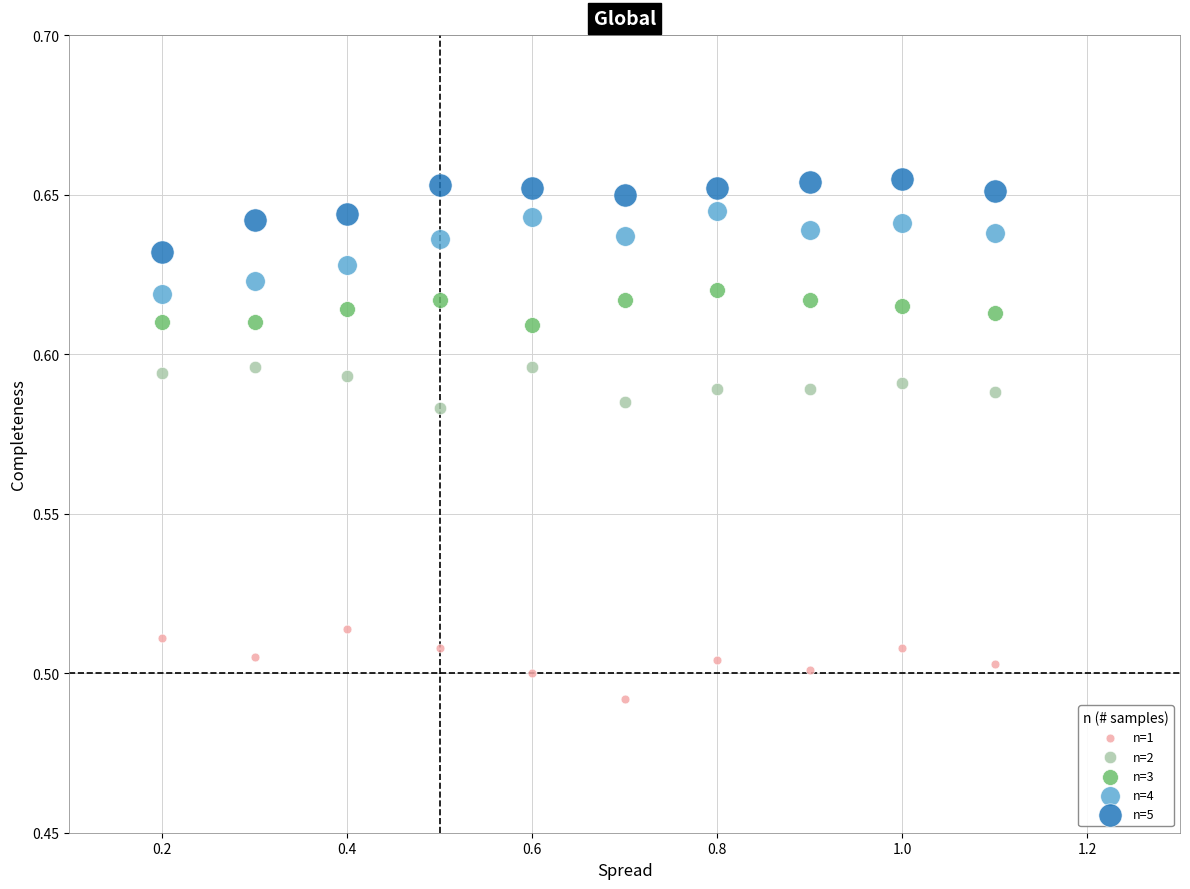

Across all data points, what is the range of X values (max minus min)?

0.9